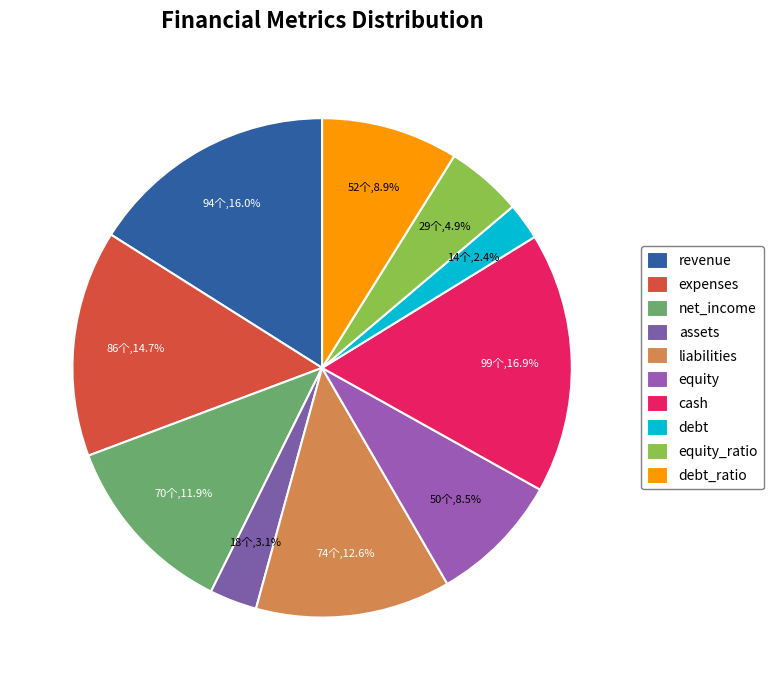

How many segments does this pie chart have?

10